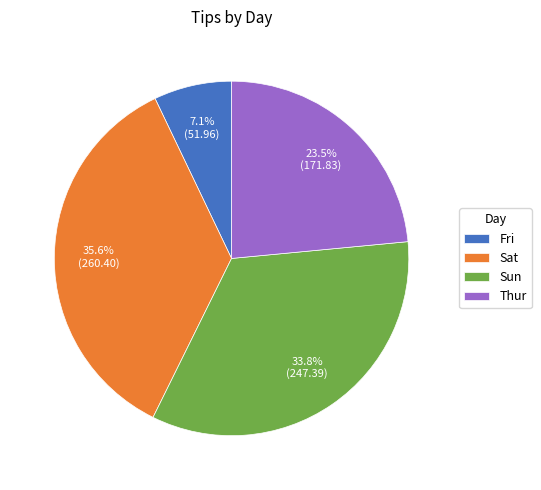

What is the largest slice in the pie chart?

Sat